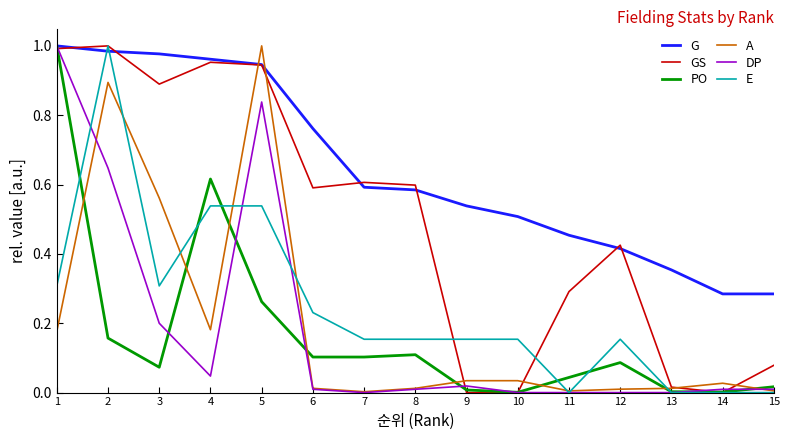

Does the chart display data point markers on the line(s)?

No